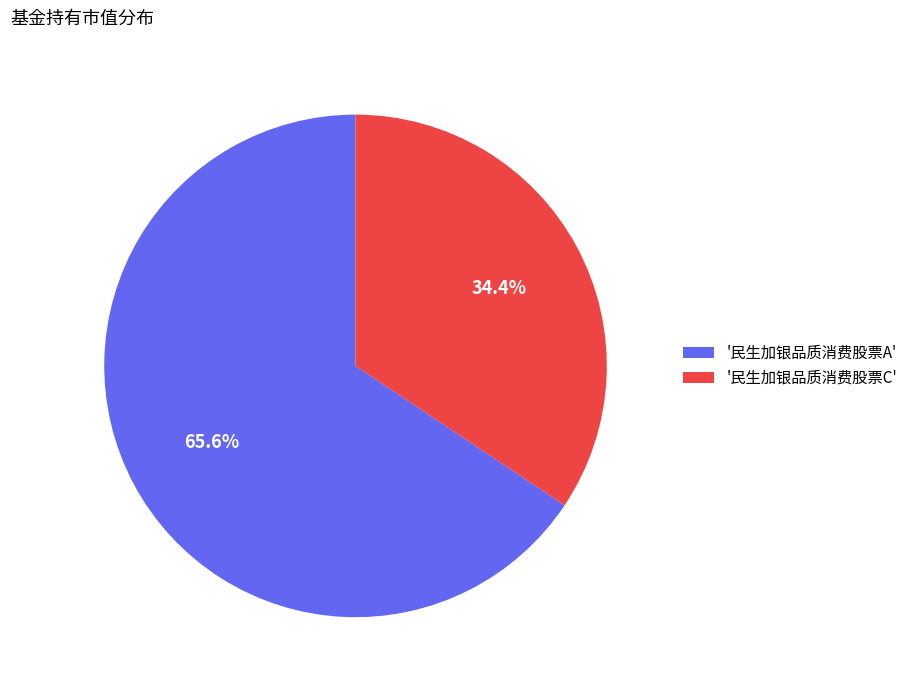

To the nearest percent, what is the average slice percentage?

50%